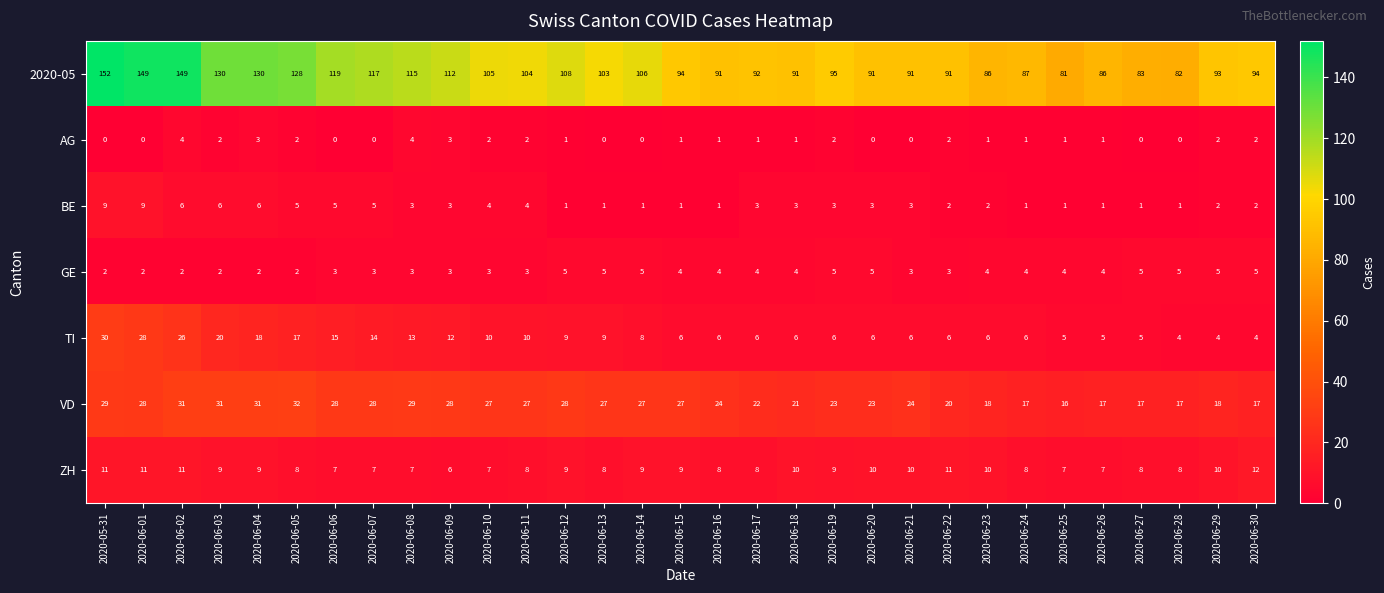

Which series has the largest total across all categories?

2020-05